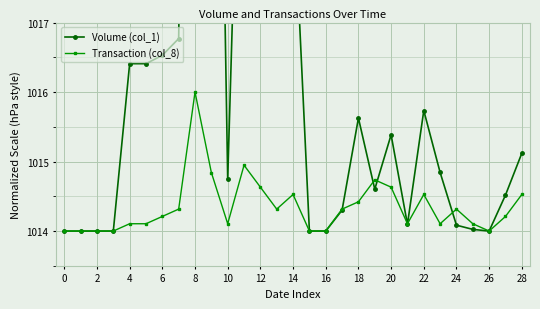

True or false: Transaction (col_8) has more than 0 interior local peaks.

True